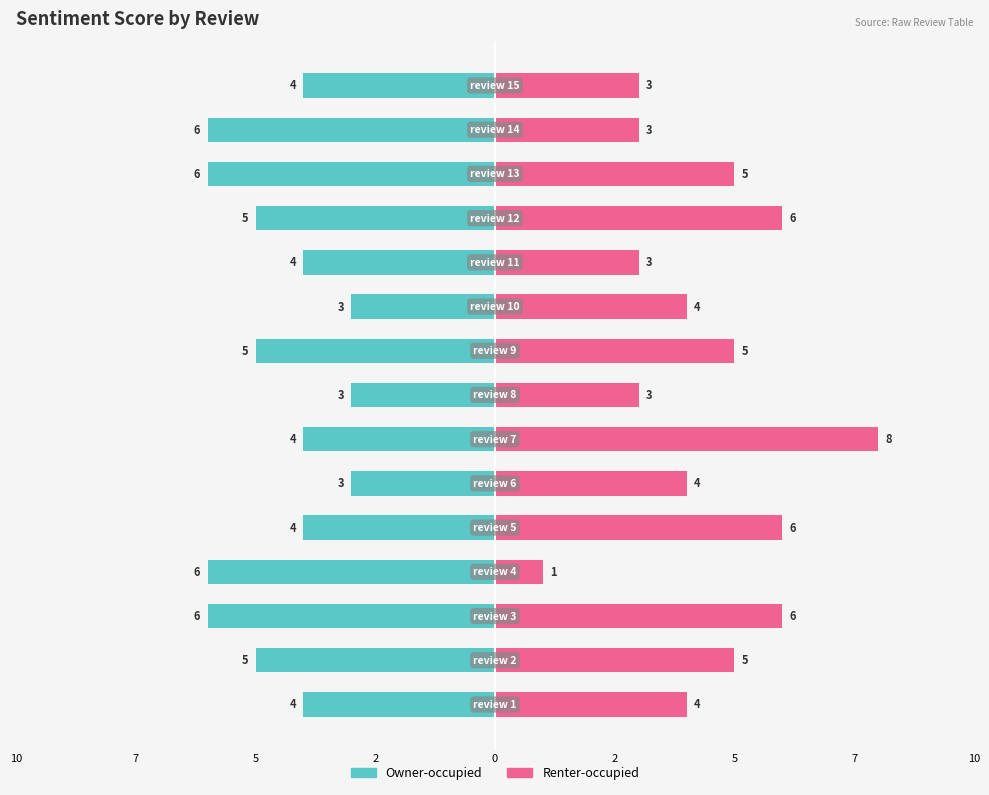

At how many categories does at least one series exceed -1?

15